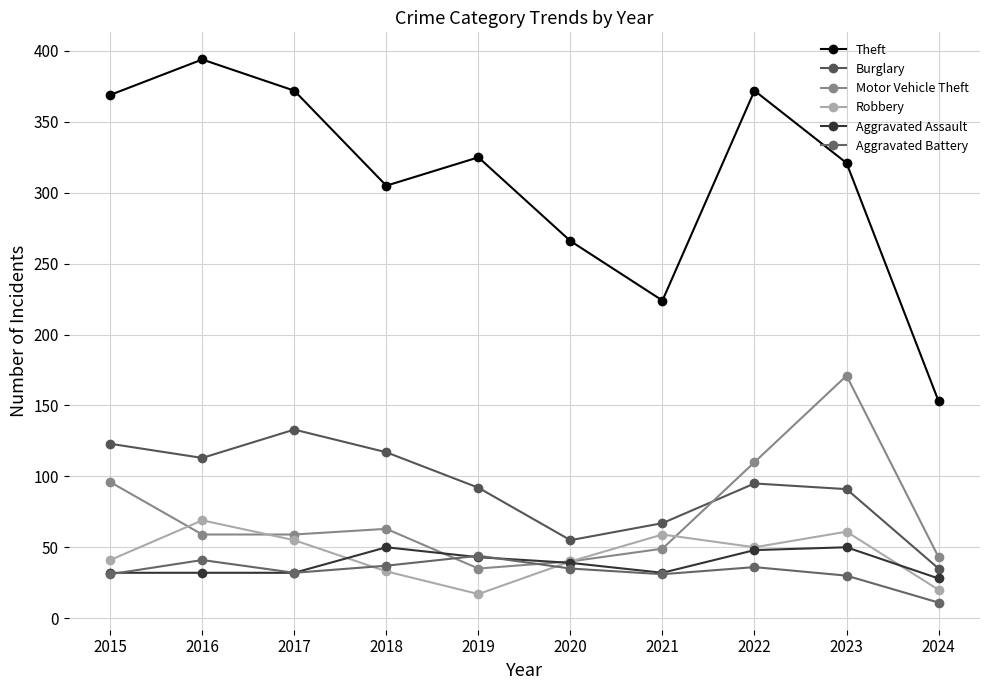

What is the difference between the Burglary values at 2024 and 2015?

88